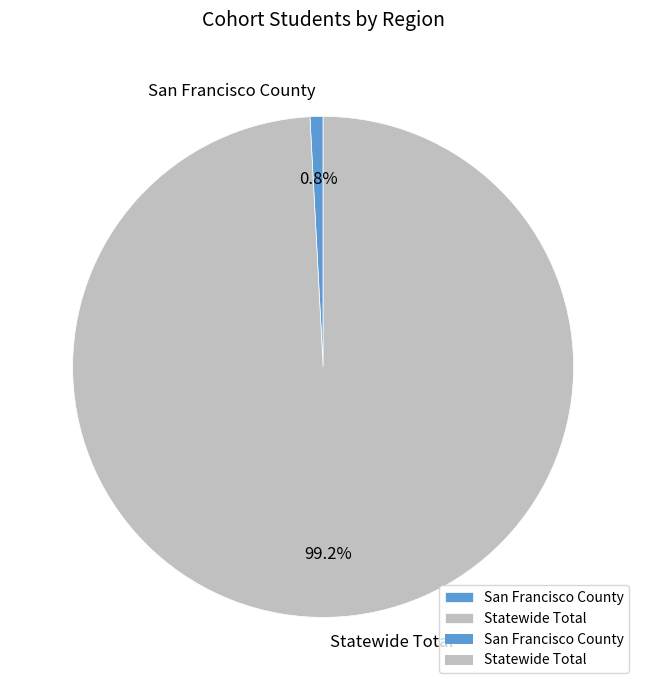

Count the number of slices in the pie.

2